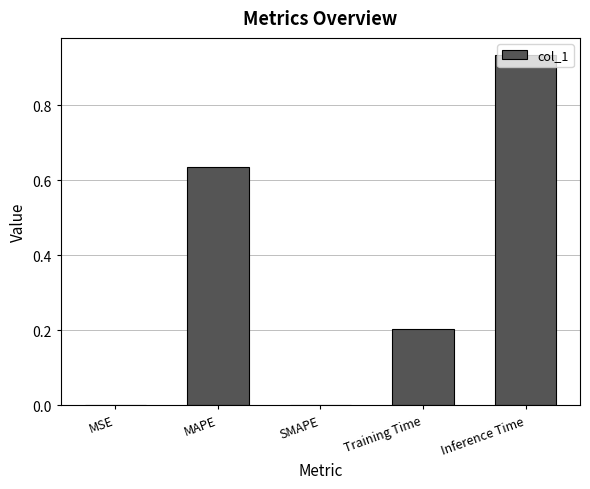

What is the approximate value at Training Time?

0.2